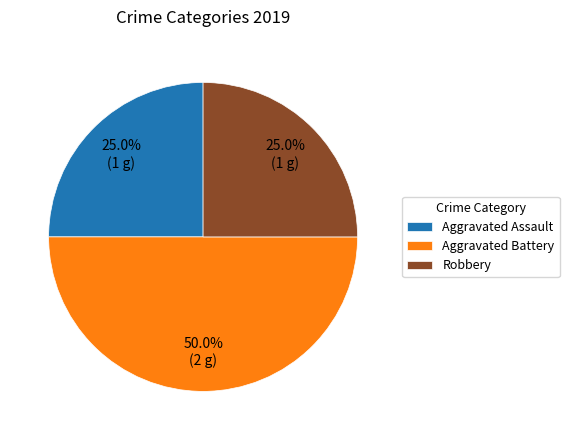

Which category has the biggest portion of the pie?

Aggravated Battery